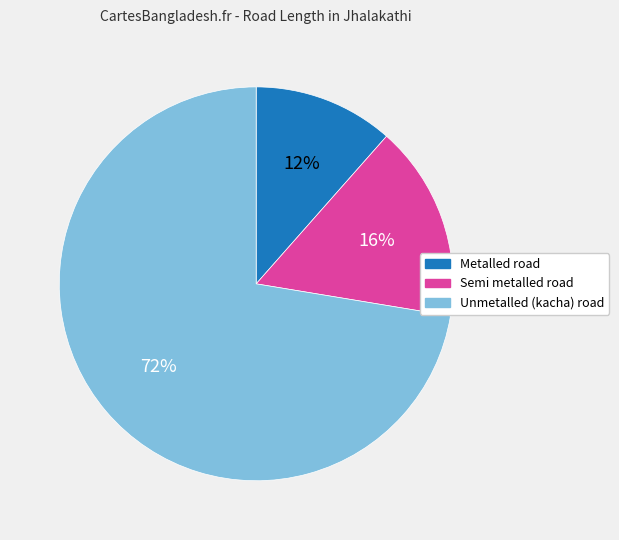

Does Unmetalled (kacha) road account for over 50% of the chart?

Yes